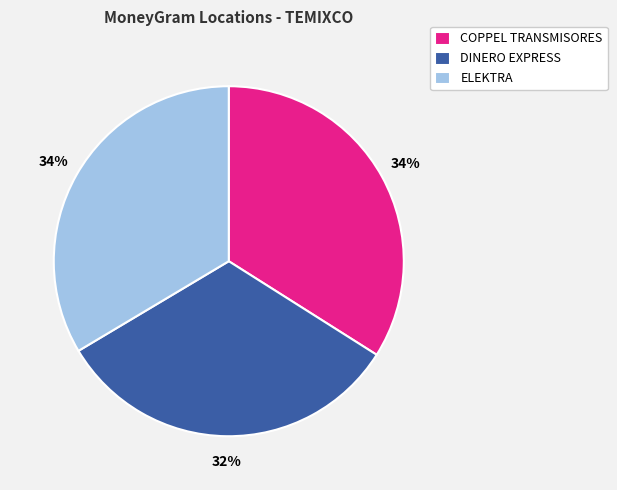

Is COPPEL TRANSMISORES the majority of the pie?

No